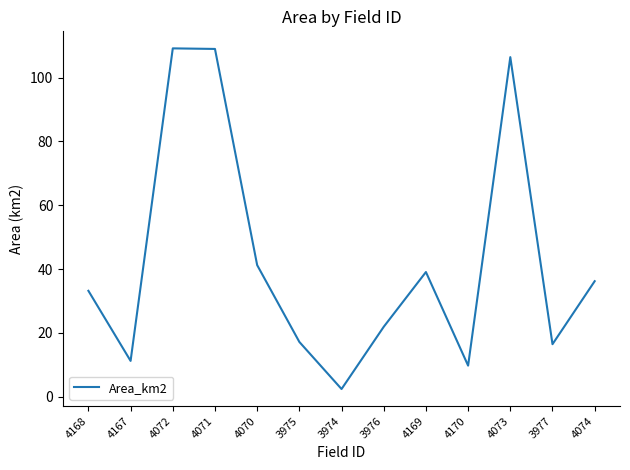

Approximately how many times larger is the value at 4072 compared to 4074?

3.0